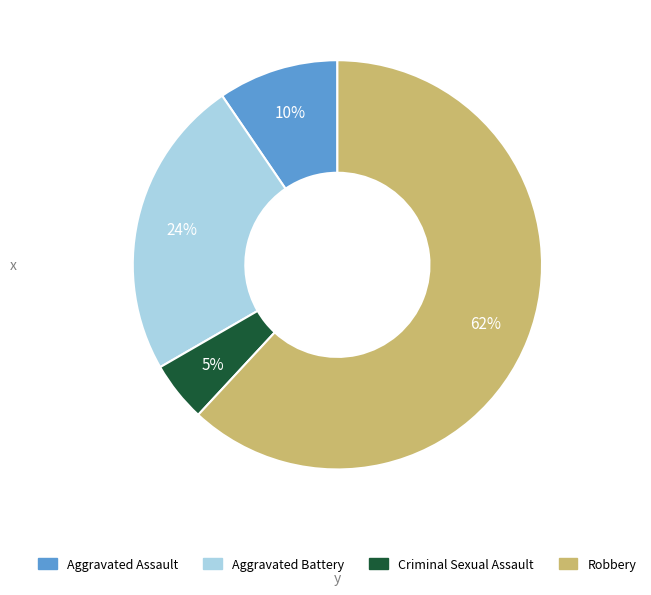

Is there a majority slice in this chart?

Yes